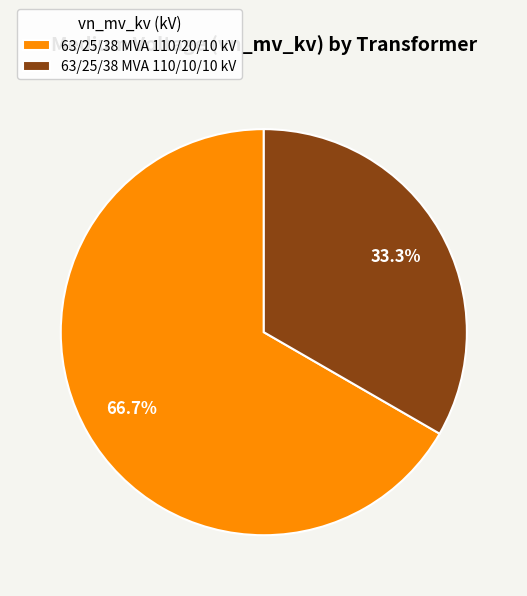

Is it true that 63/25/38 MVA 110/10/10 kV is 33% of the pie?

True